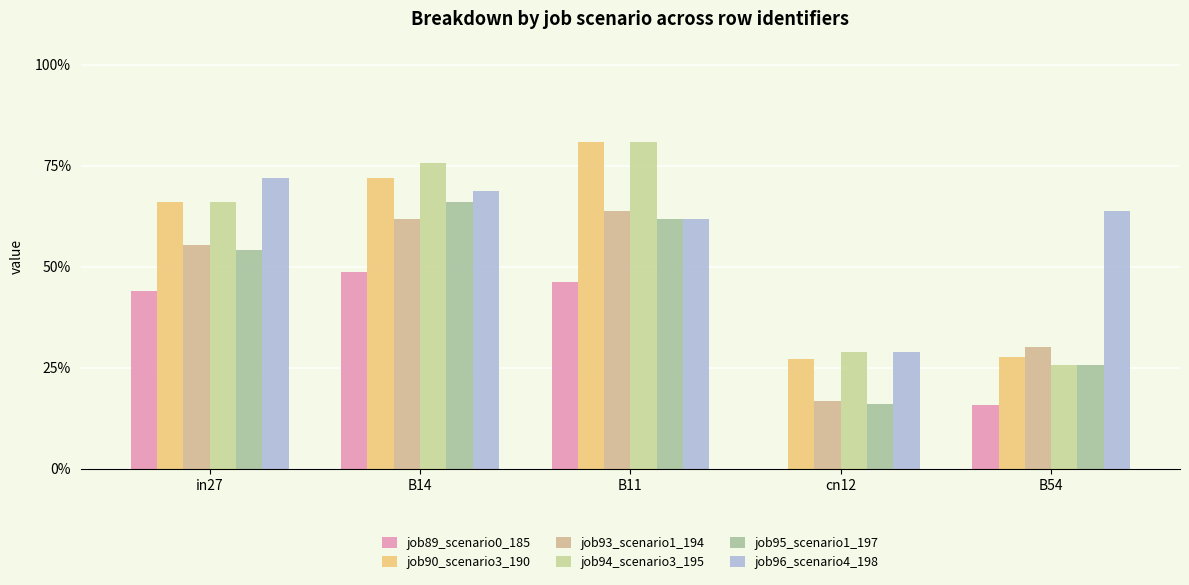

At how many categories does at least one series exceed 0?

5